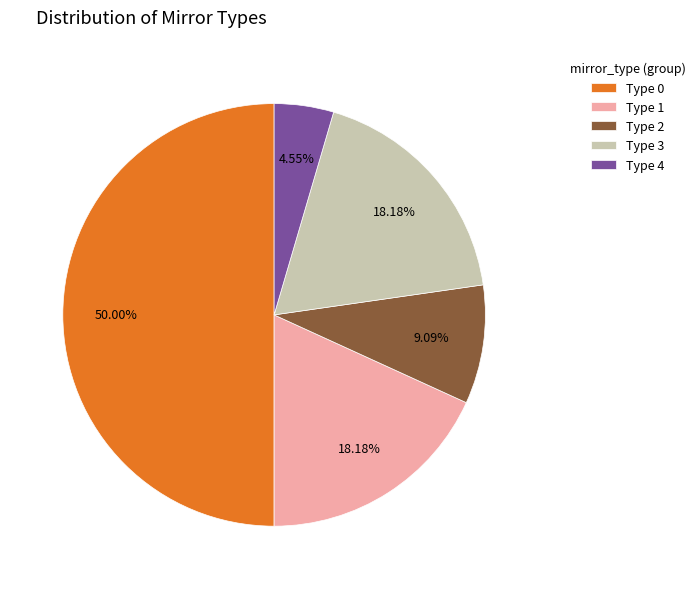

Do Type 1 and Type 4 together represent more than half of the pie?

No